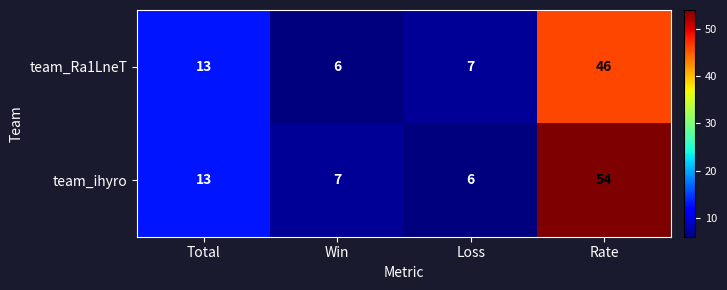

Which series has the largest total across all categories?

team_ihyro